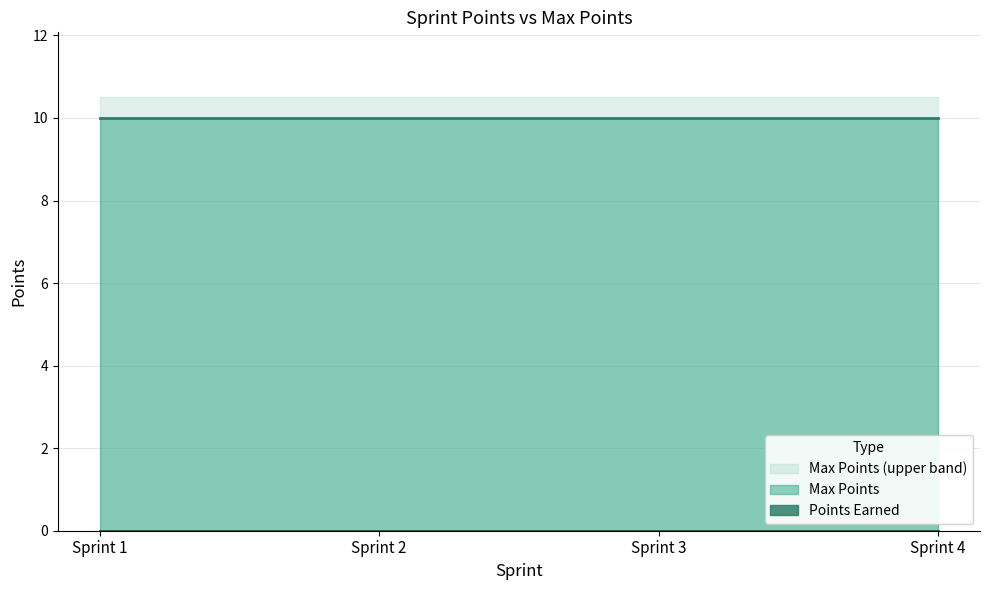

True or false: Total Points and Max Points intersect in this chart.

False